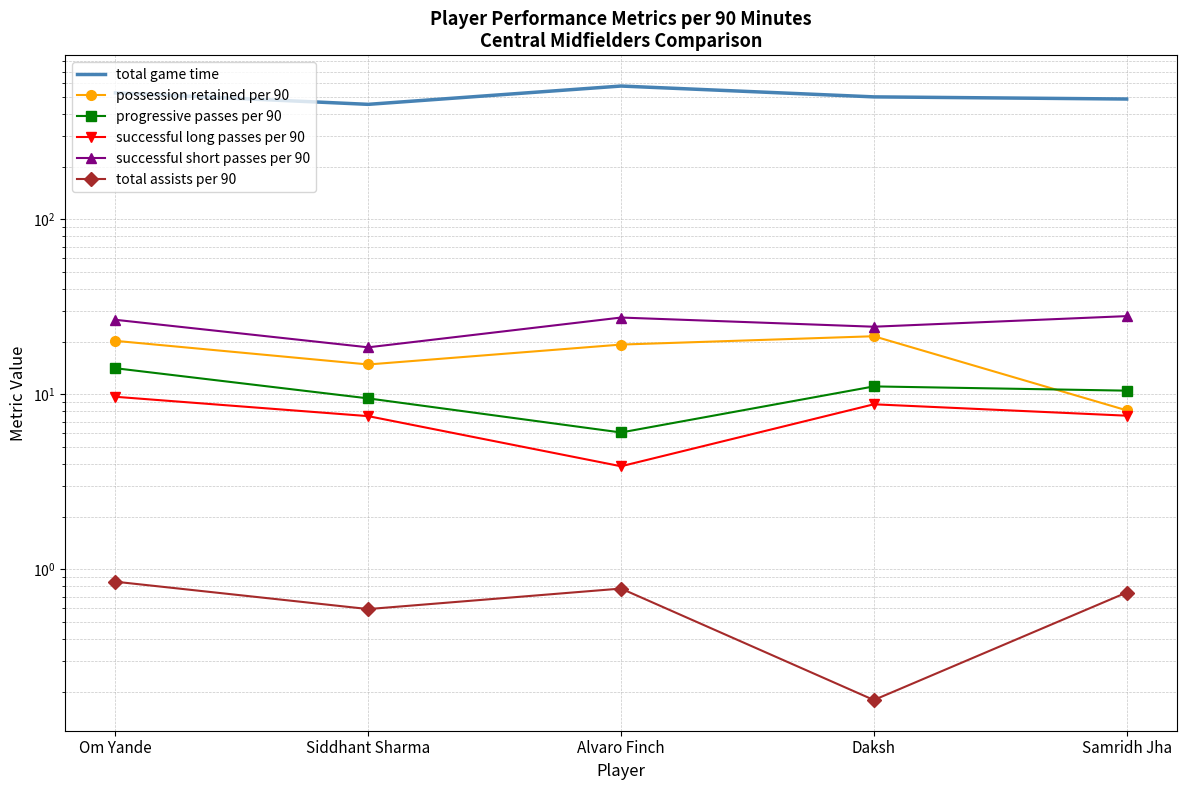

How many categories are shown in the chart?

5